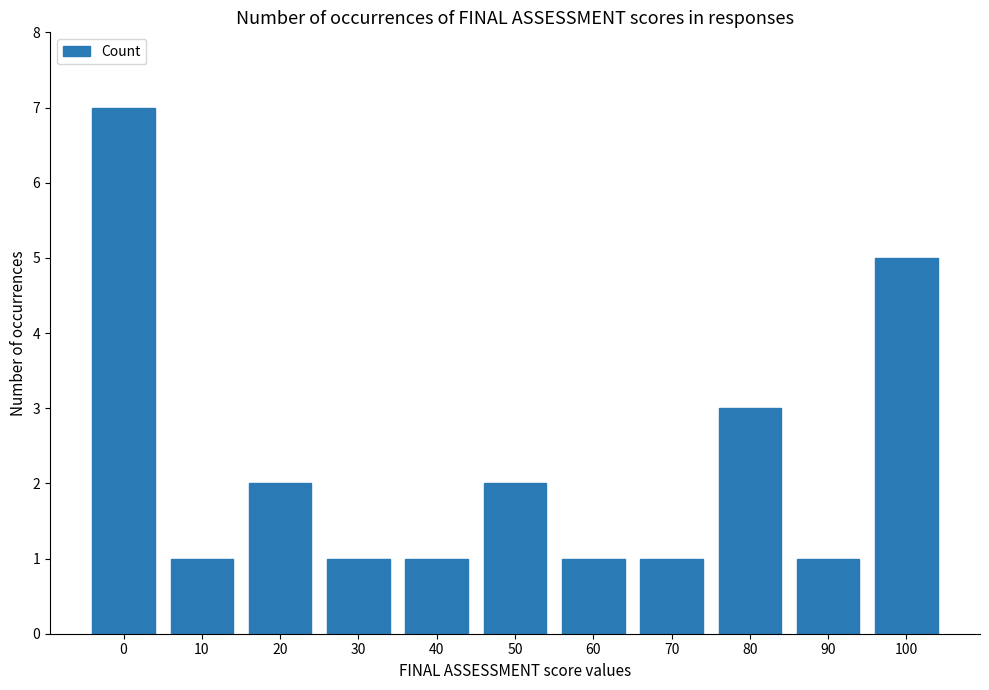

What is the average value?

2